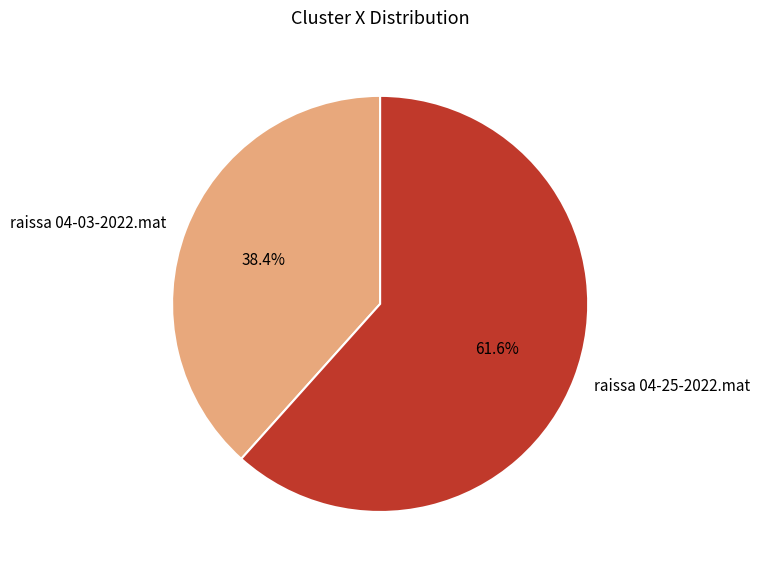

To the nearest percent, what portion does raissa 04-25-2022.mat represent?

62%